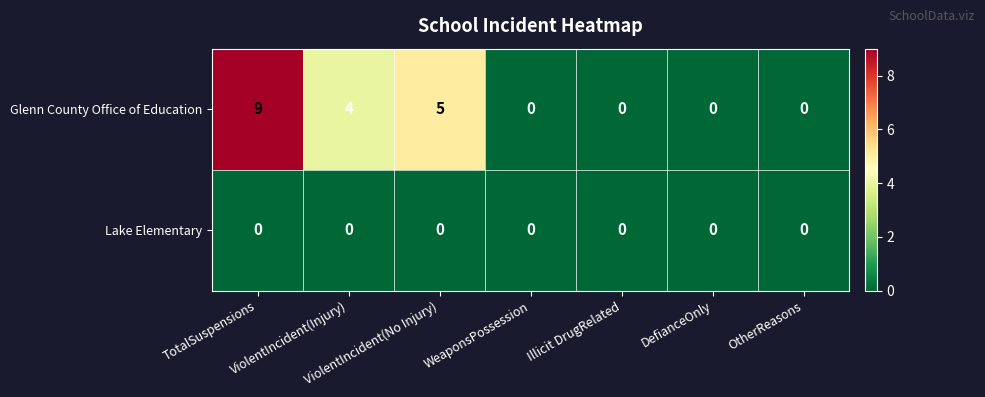

What is the sum of all Glenn County Office of Education values?

18